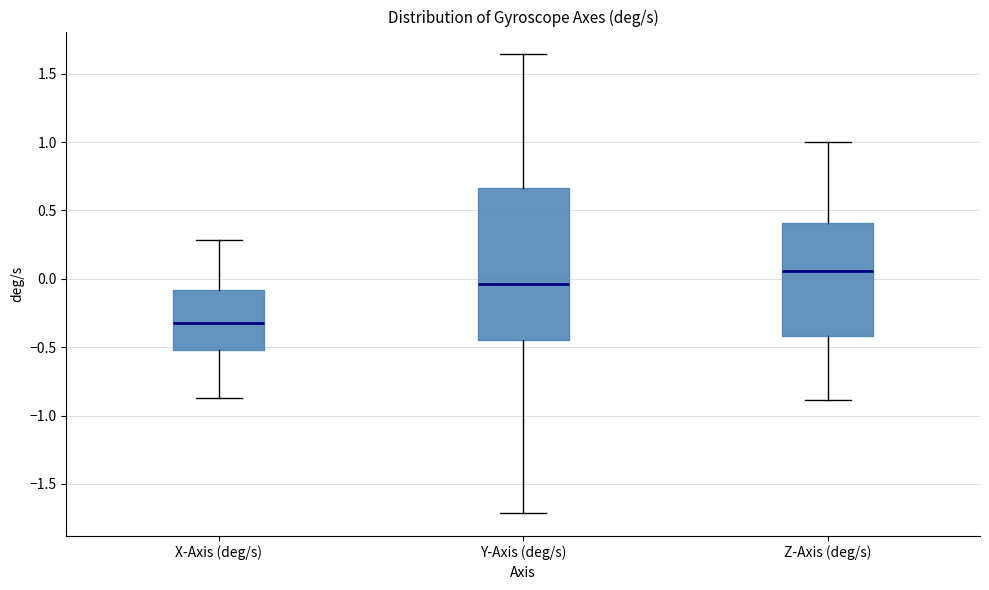

Reading left to right, read every box against the y-axis: the position of its median line, the range the box covers, and the ends of its whiskers. The values are not printed on the chart, so give them approximately, as read against the axis.

X-Axis (deg/s): median -0.35, box -0.50 to -0.10, whiskers -0.85 to 0.30
Y-Axis (deg/s): median -0.05, box -0.45 to 0.65, whiskers -1.70 to 1.65
Z-Axis (deg/s): median 0.05, box -0.40 to 0.40, whiskers -0.90 to 1.00